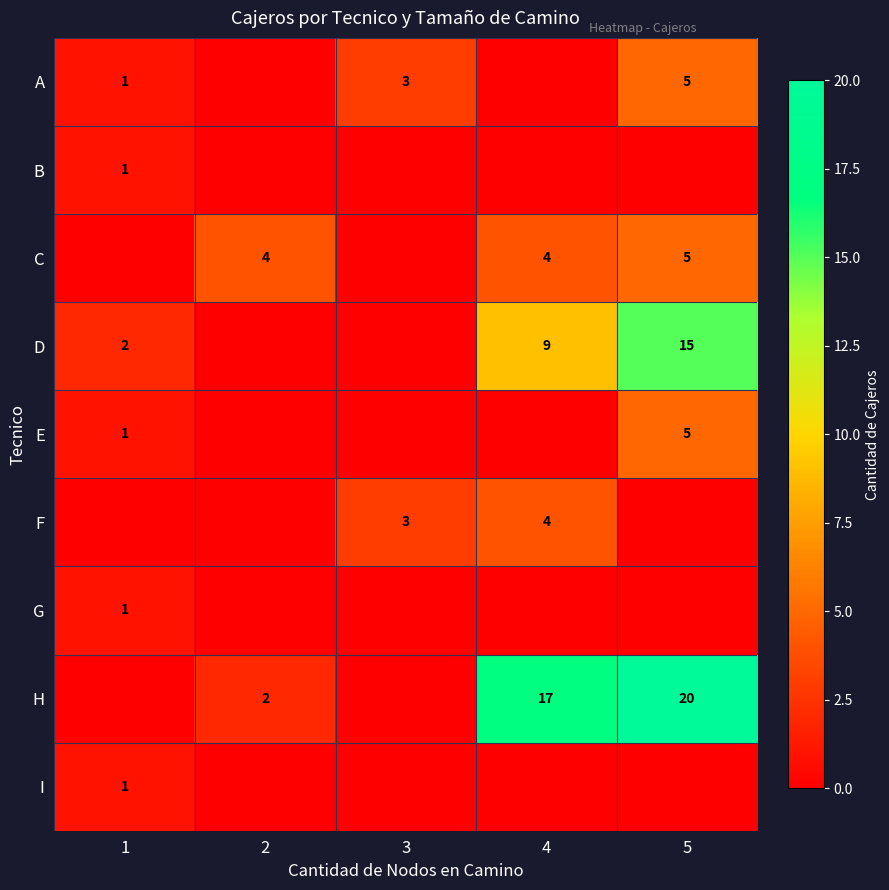

The F series shows 7 at 4. True or false?

False